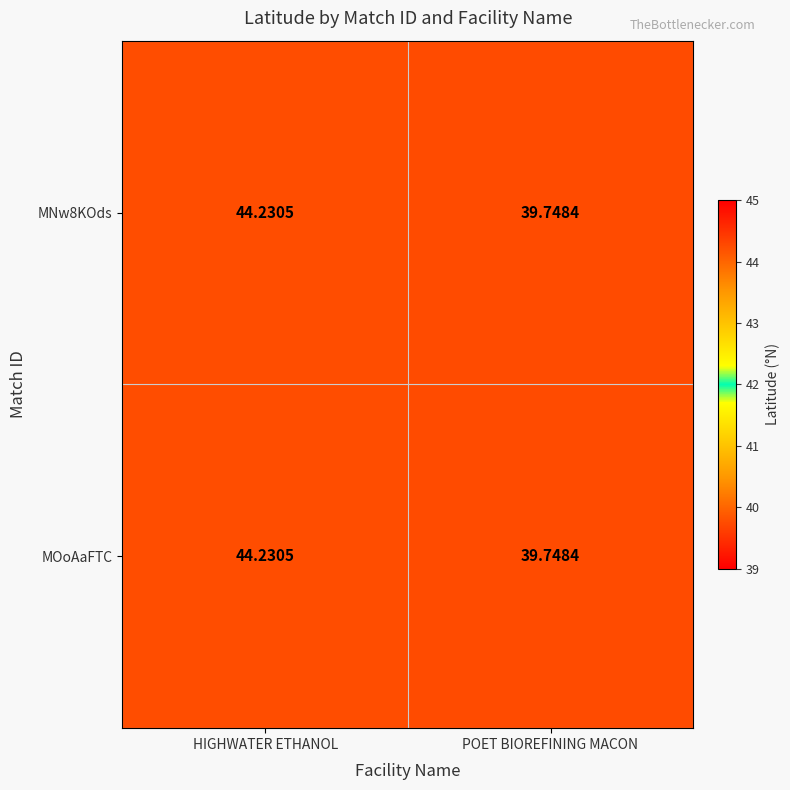

List the labels in order of MOoAaFTC value, smallest first.

POET BIOREFINING MACON, HIGHWATER ETHANOL